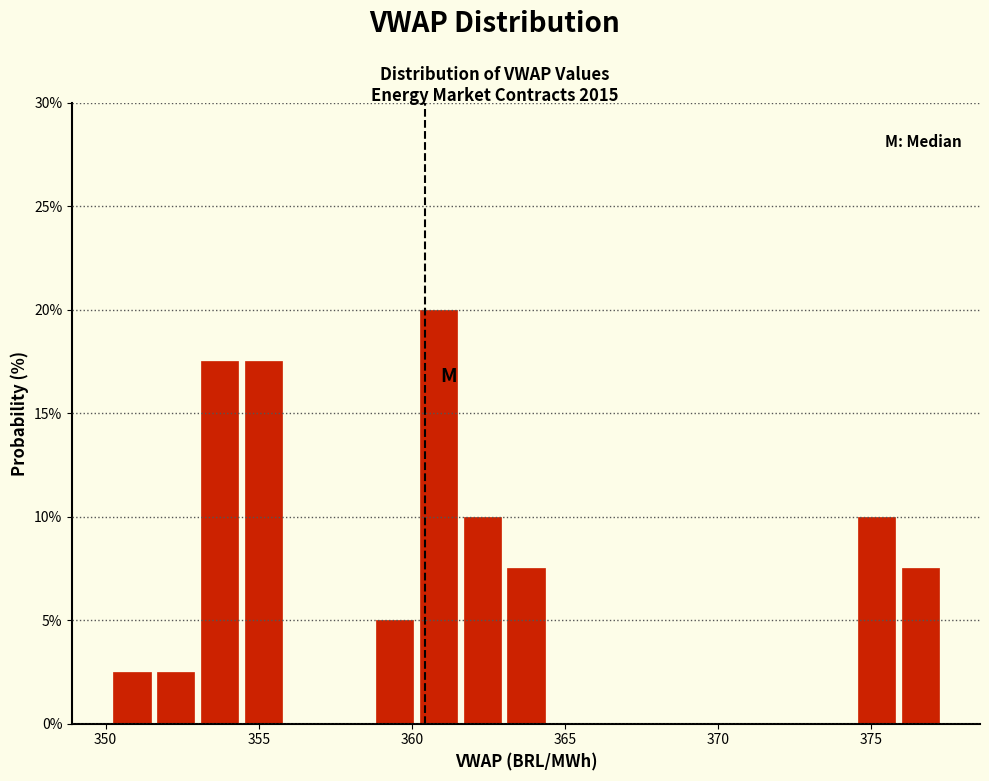

Around what value on the x-axis is the tallest bar? Give the approximate position of its centre, as read against the axis.

361.0